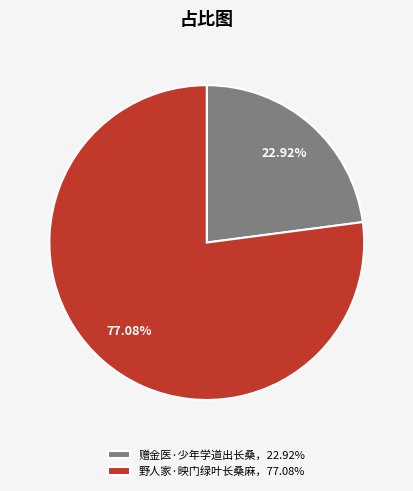

To the nearest percent, what is the average slice percentage?

50%